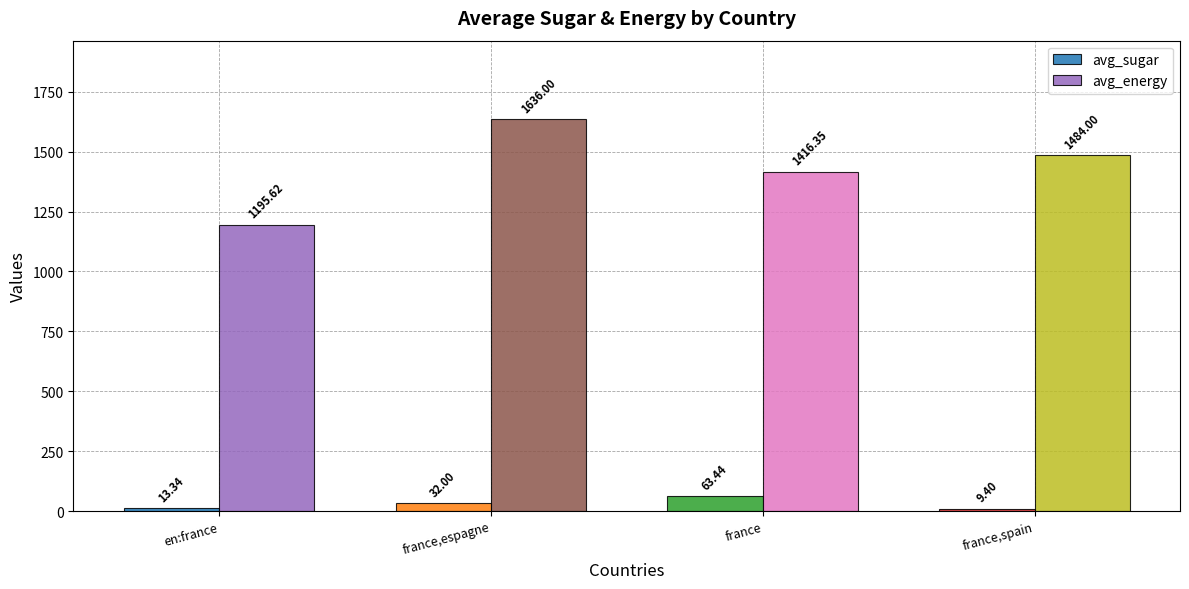

At which label is avg_energy closest to 1415?

france